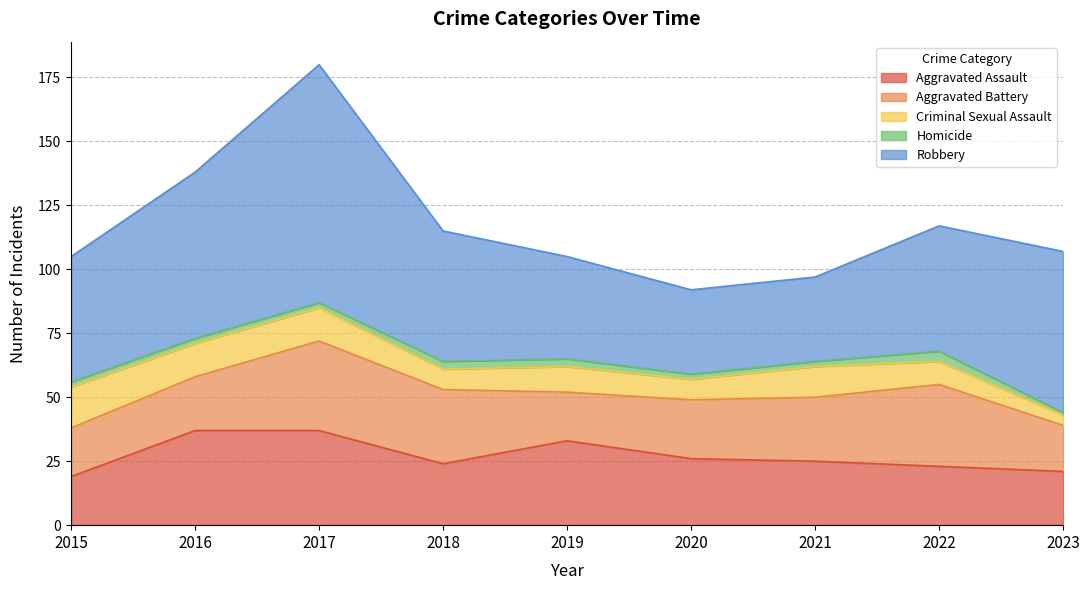

Is it true that Criminal Sexual Assault equals 10 at 2019?

True